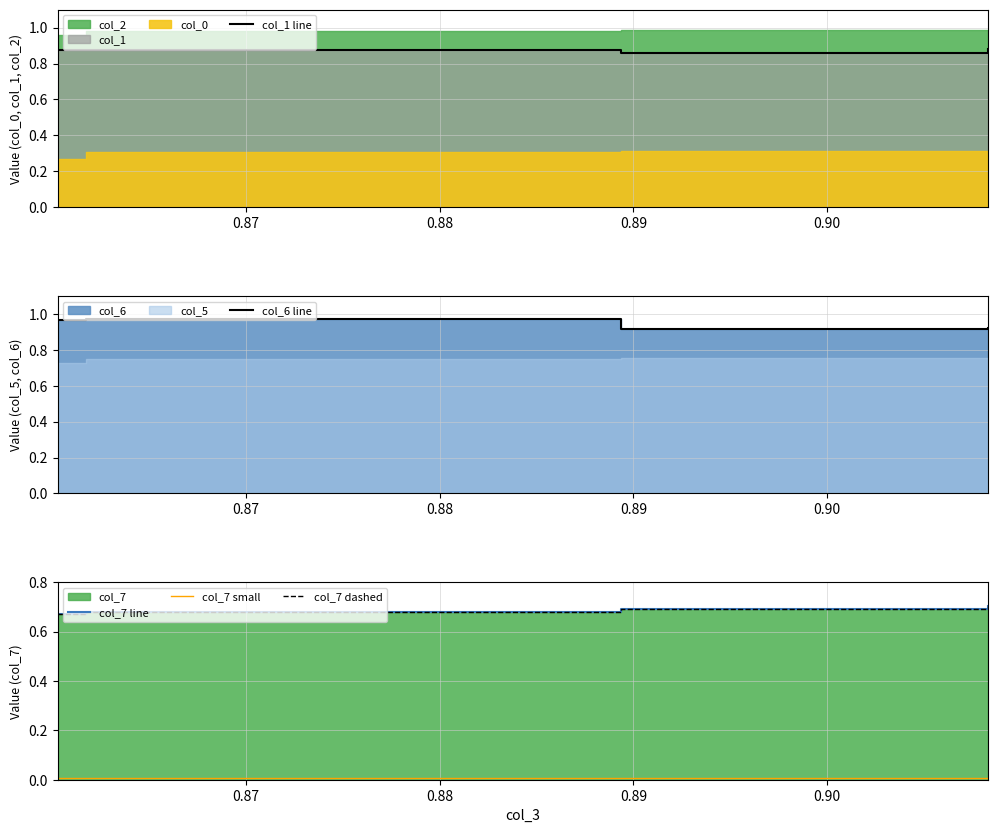

True or false: col_6 line and col_7 dashed cross at least once.

False